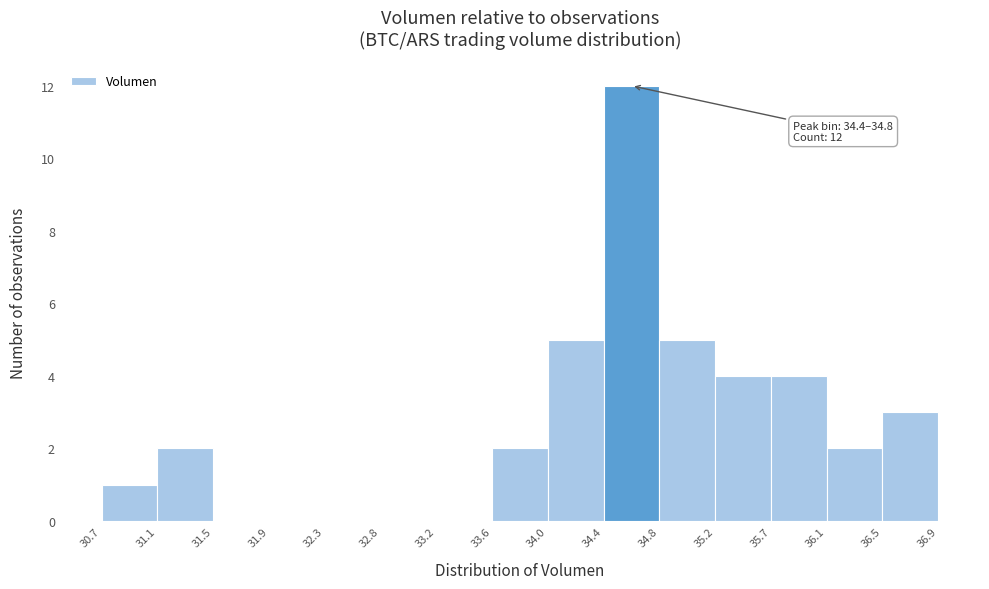

Which range on the x-axis has the tallest bar?

34.4 to 34.8